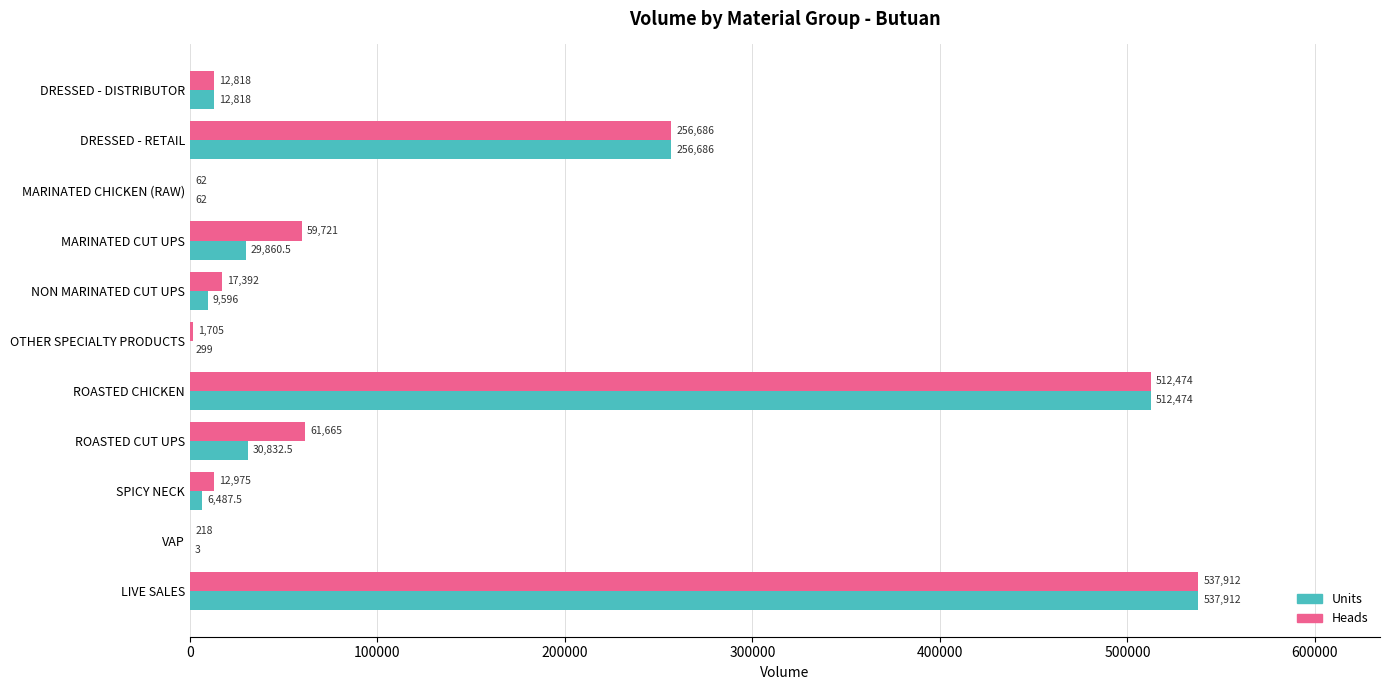

At which label is Heads closest to 268987?

DRESSED - RETAIL